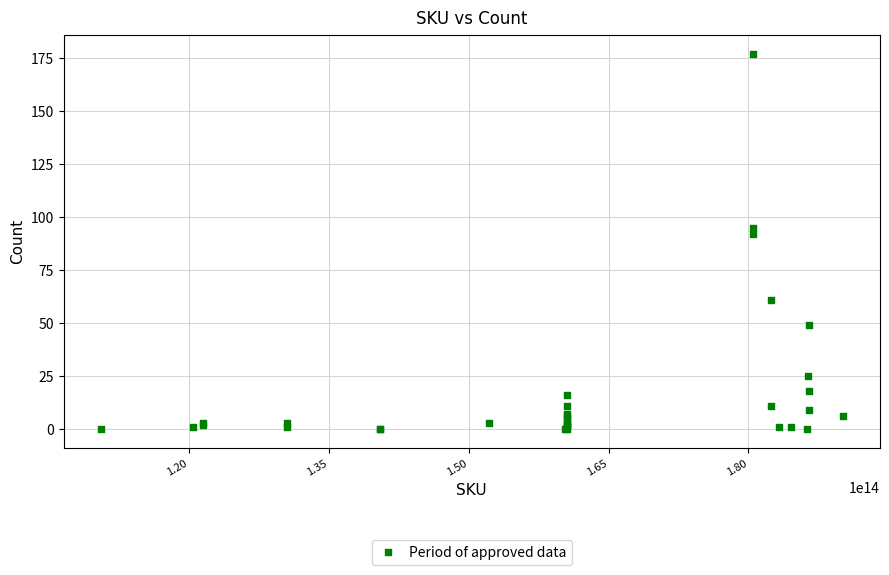

What Y value in the scatter plot is closest to 88?

92